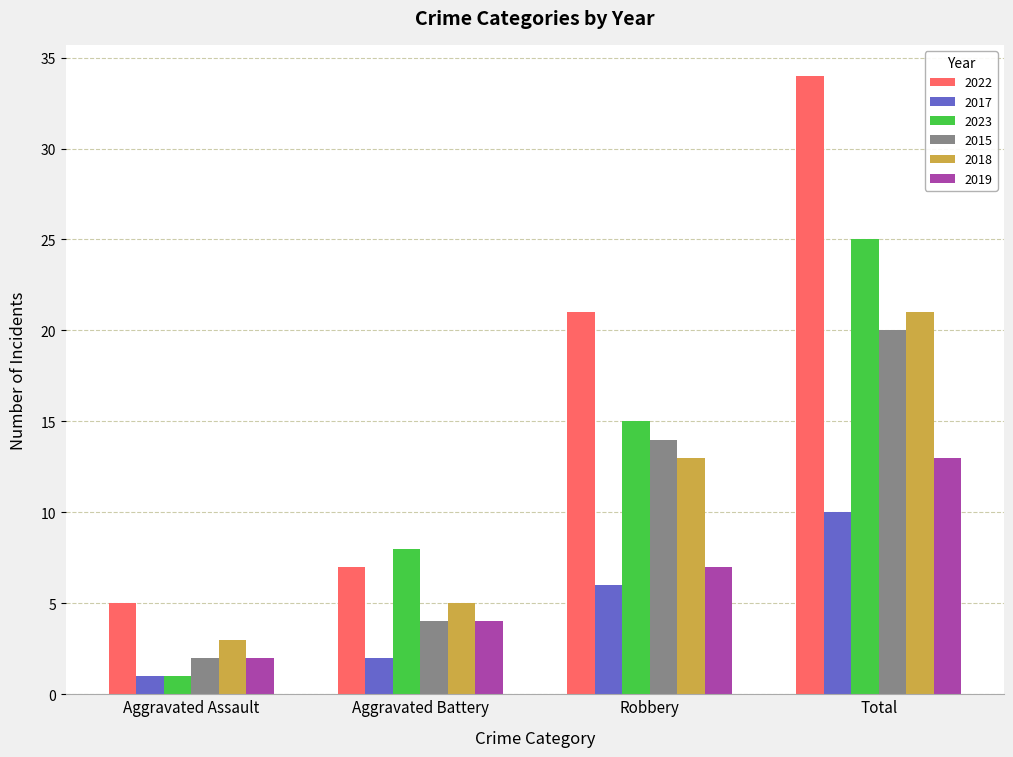

At which label does 2018 reach its minimum?

Aggravated Assault